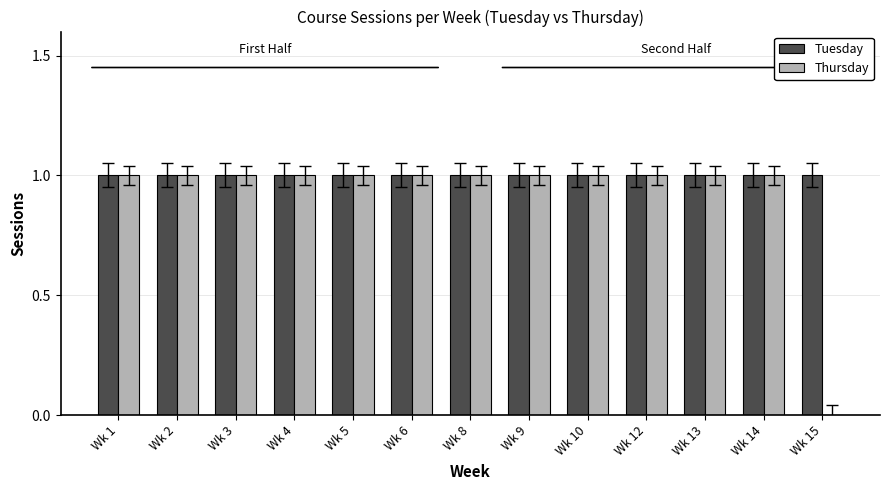

True or false: Tuesday has a value of 2 at Wk 12.

False